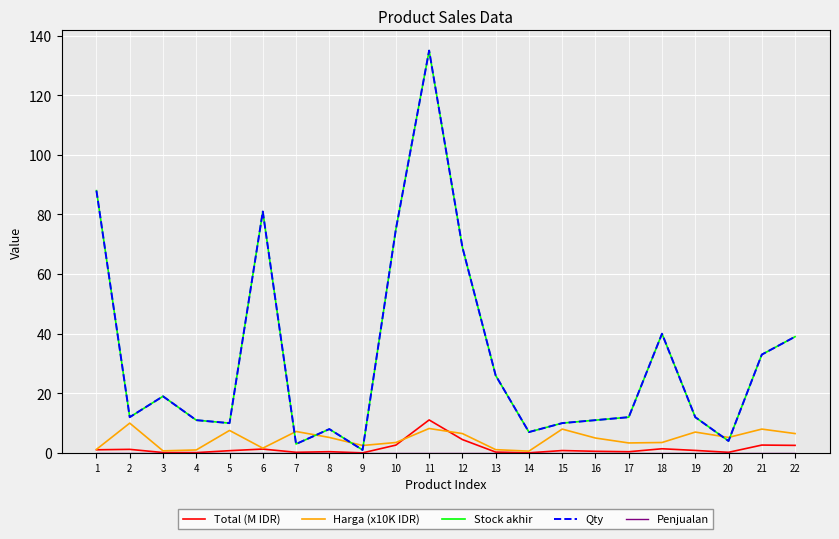

Which series has the largest total across all categories?

Stock akhir